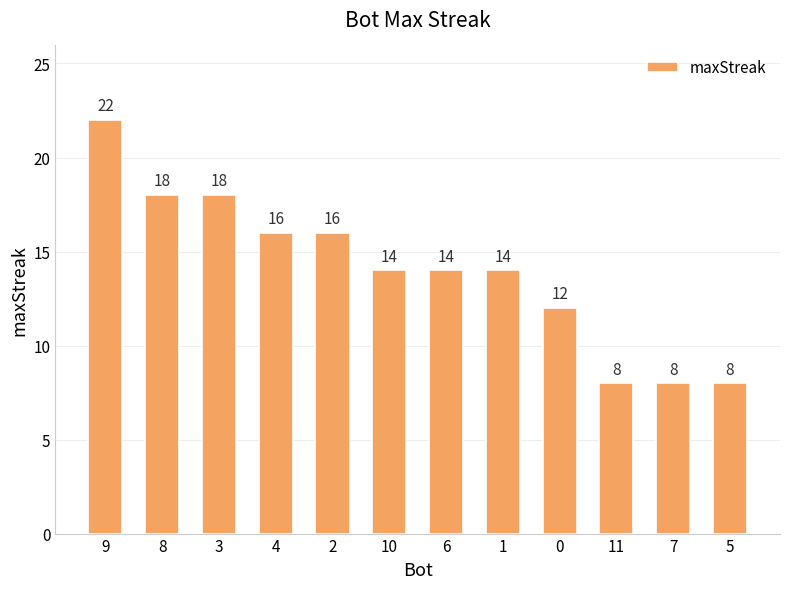

What is the label of the 11th bar from the right?

8